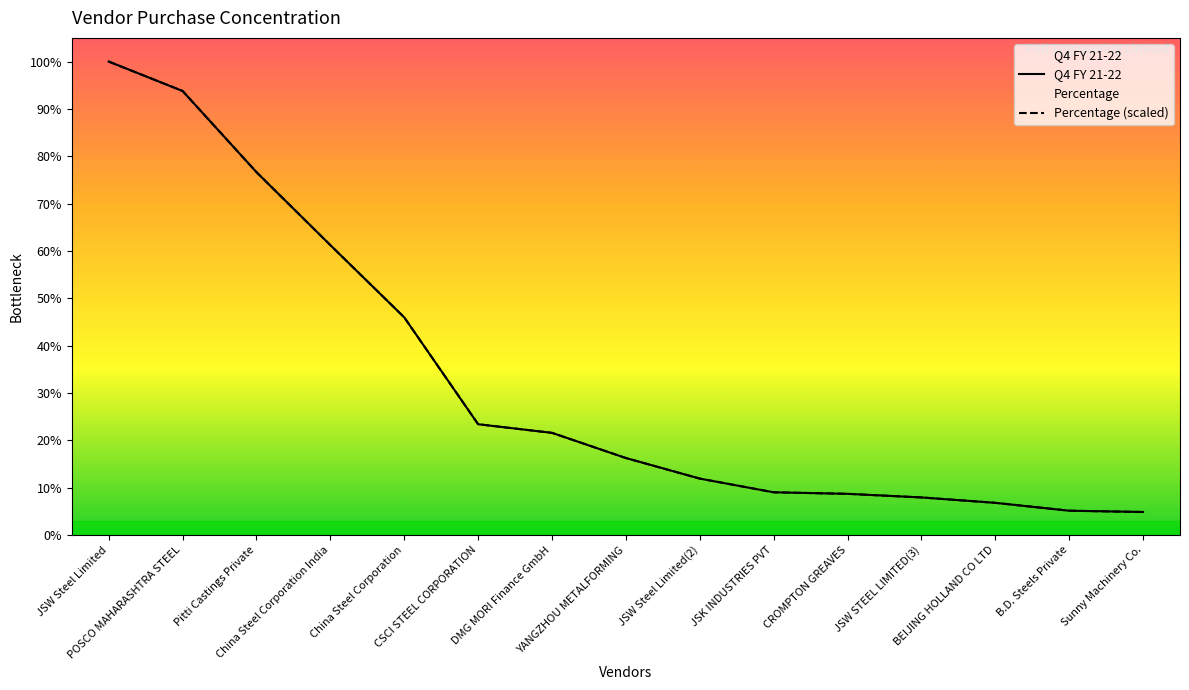

Reading left to right, transcribe all the data shown in this chart.

Q4 FY 21-22: JSW Steel Limited=415843827.4	POSCO MAHARASHTRA STEEL=389984635.3	Pitti Castings Private=318655205.7	China Steel Corporation India=254535139.2	China Steel Corporation=191072439.4	CSCI STEEL CORPORATION=97189138.5	DMG MORI Finance GmbH=89614053.8	YANGZHOU METALFORMING=67486519.7	JSW Steel Limited(2)=49415514.1	JSK INDUSTRIES PVT=37385184.8	CROMPTON GREAVES=36035783.5	JSW STEEL LIMITED(3)=32864565.2	BEIJING HOLLAND CO LTD=28119722.4	B.D. Steels Private=21201924.2	Sunny Machinery Co.=20071453.2
Percentage (scaled): JSW Steel Limited=415843827.4	POSCO MAHARASHTRA STEEL=389984635.3	Pitti Castings Private=318655205.7	China Steel Corporation India=254535139.2	China Steel Corporation=191072439.4	CSCI STEEL CORPORATION=97189138.6	DMG MORI Finance GmbH=89614053.8	YANGZHOU METALFORMING=67486519.7	JSW Steel Limited(2)=49415514.1	JSK INDUSTRIES PVT=37385184.8	CROMPTON GREAVES=36035783.5	JSW STEEL LIMITED(3)=32864565.2	BEIJING HOLLAND CO LTD=28119722.4	B.D. Steels Private=21201924.2	Sunny Machinery Co.=20071453.2